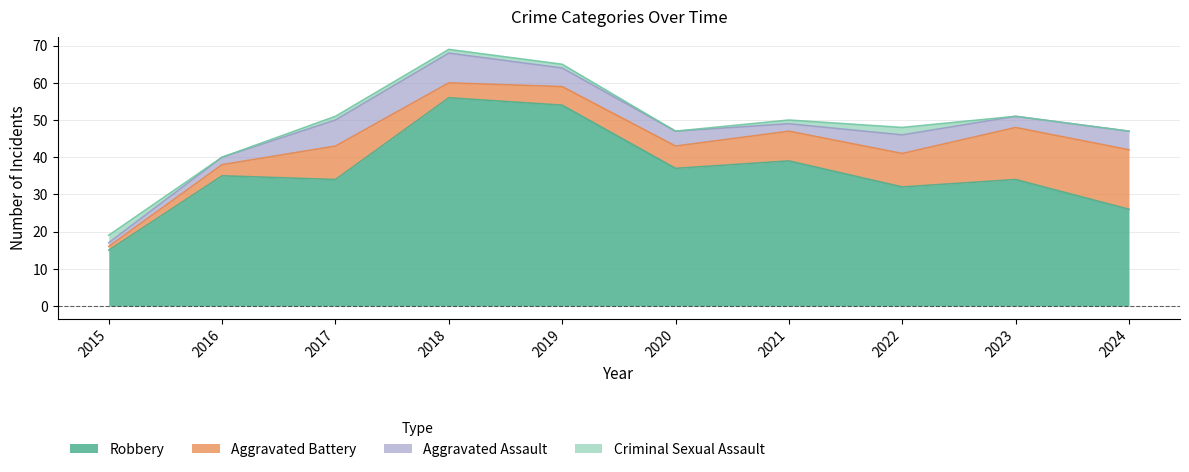

True or false: Robbery and Aggravated Battery cross at least once.

False